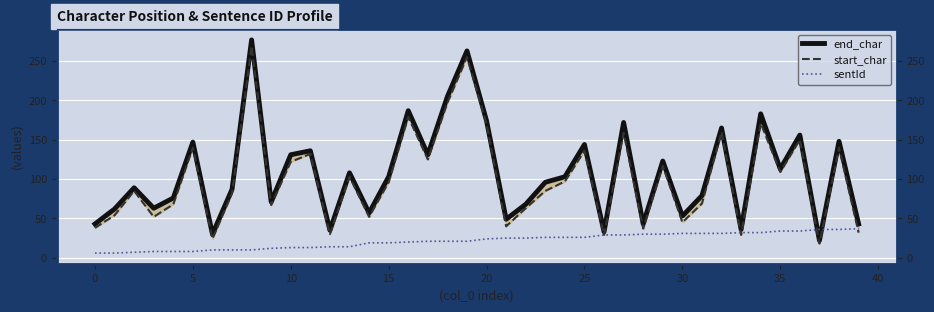

The value of sentId at 14 is 6. True or false?

False